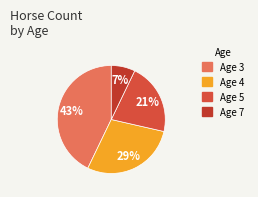

To the nearest percent, what portion does Age 4 represent?

29%